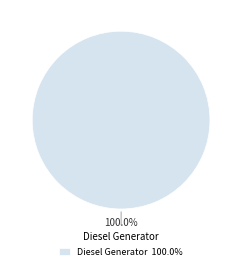

Is there any slice that represents more than half of the pie?

Yes